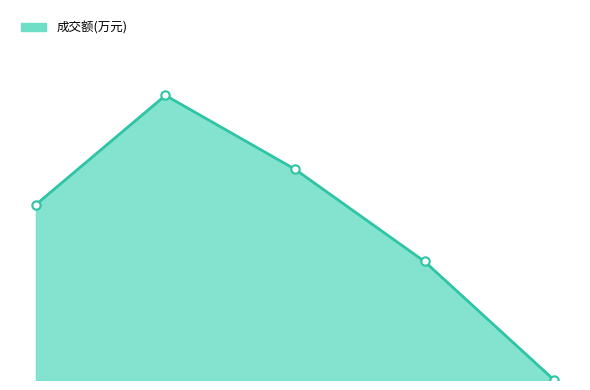

What is the greatest value displayed?

3607